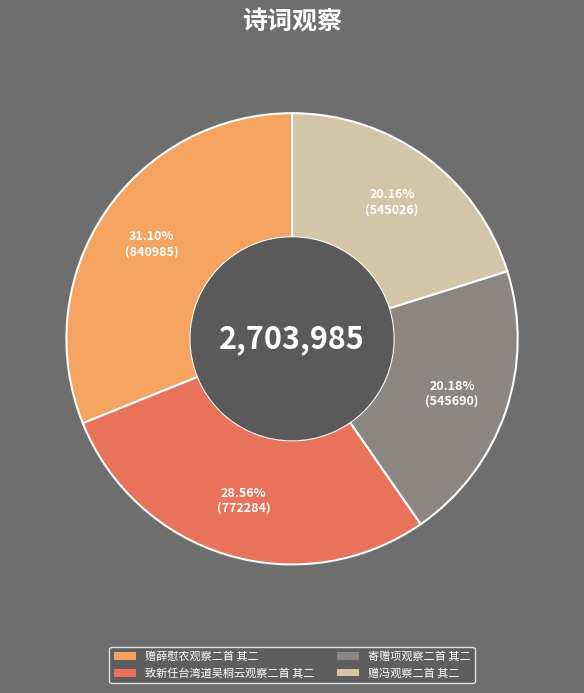

Count the number of slices in the pie.

4